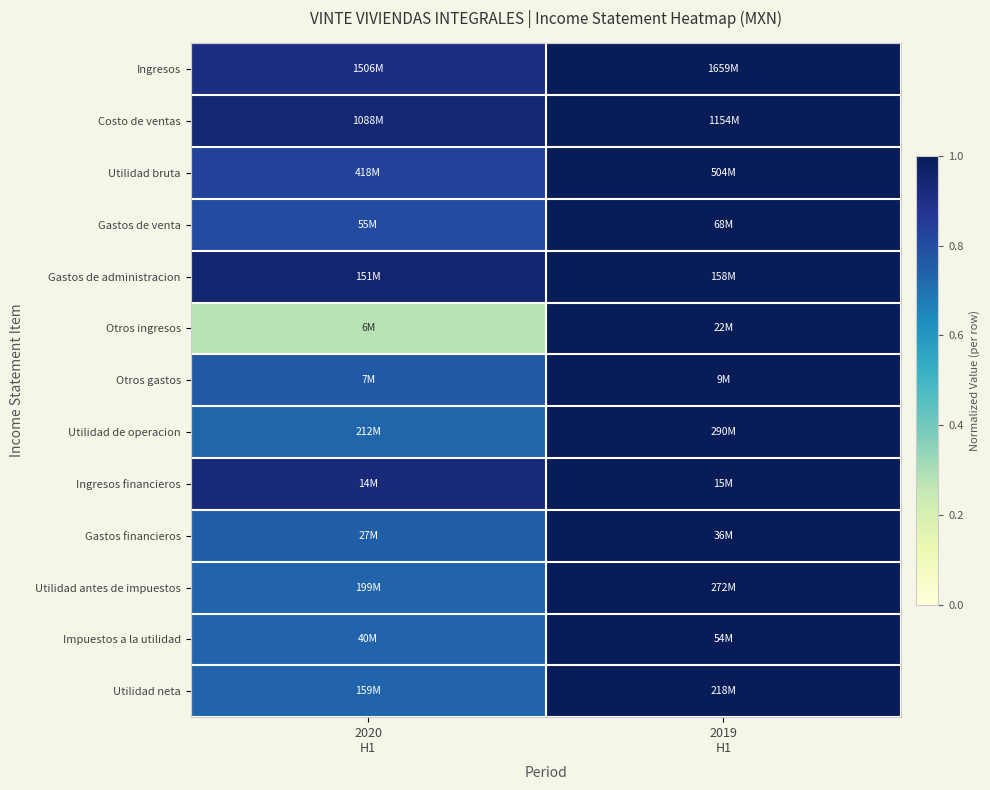

Between 2020 H1 and 2019 H1, which series saw the biggest shift?

Otros ingresos